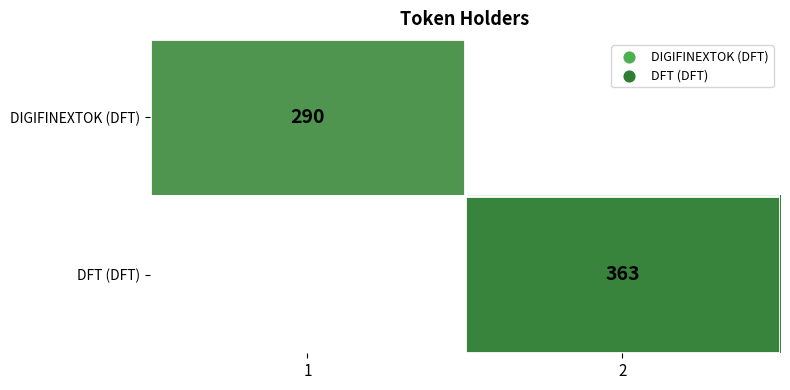

True or false: DIGIFINEXTOK (DFT) has a value of 290 at 1.

True